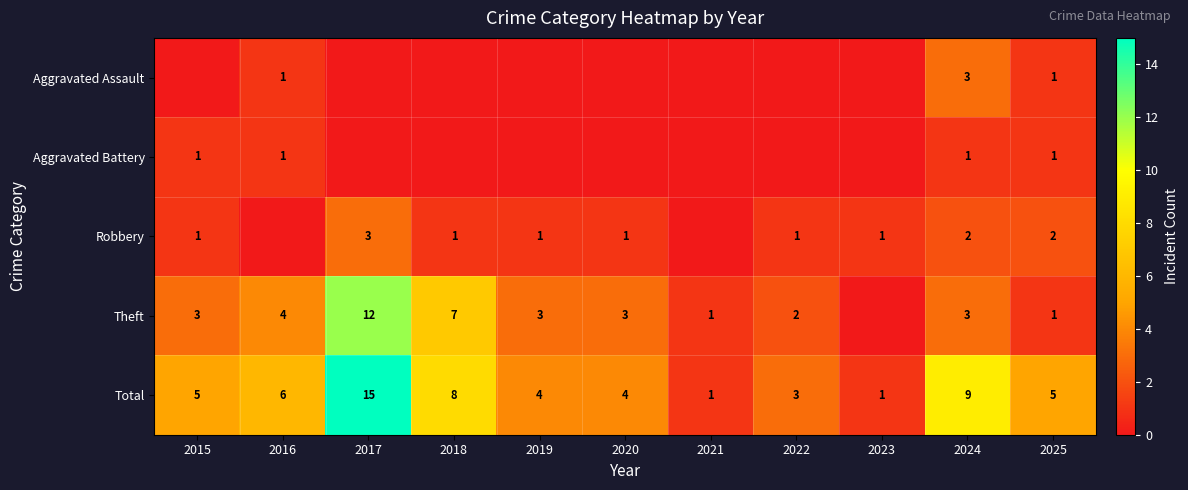

What is the difference between the second highest and second lowest values in the Total series?

8